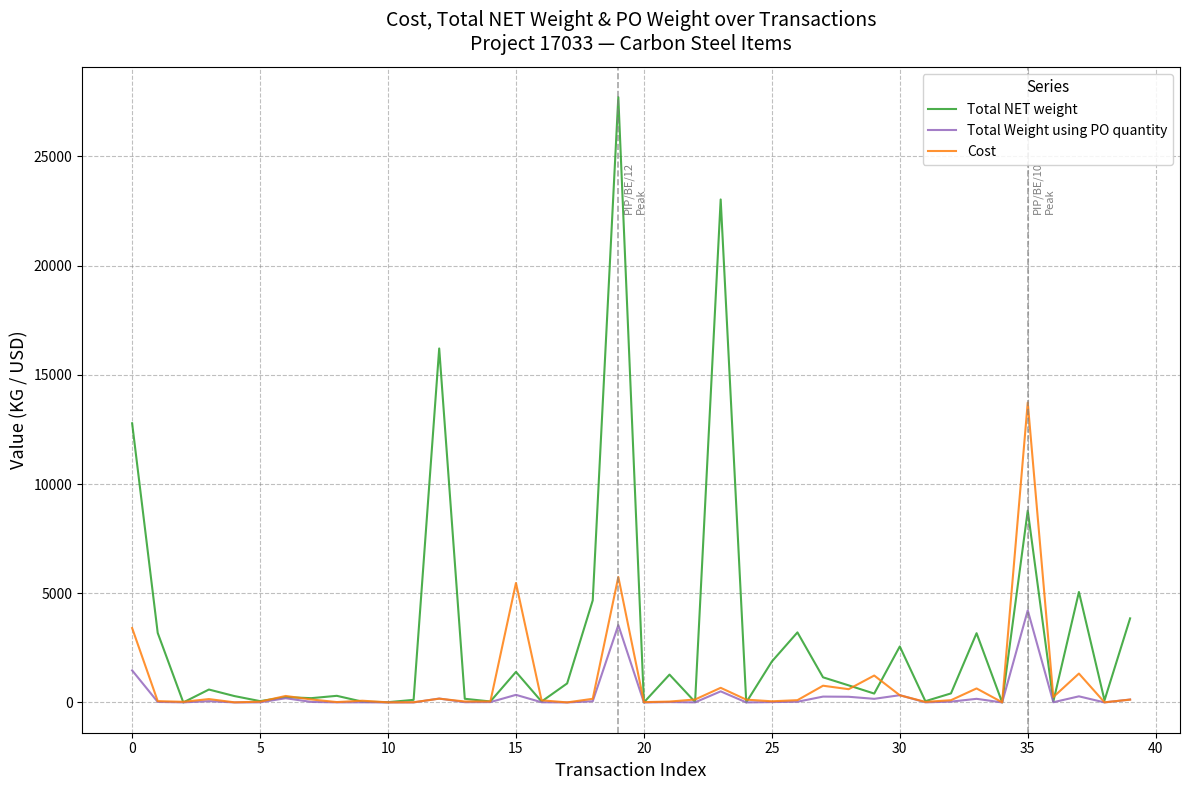

List the series in order of their peak value, lowest first.

Total Weight using PO quantity, Cost, Total NET weight